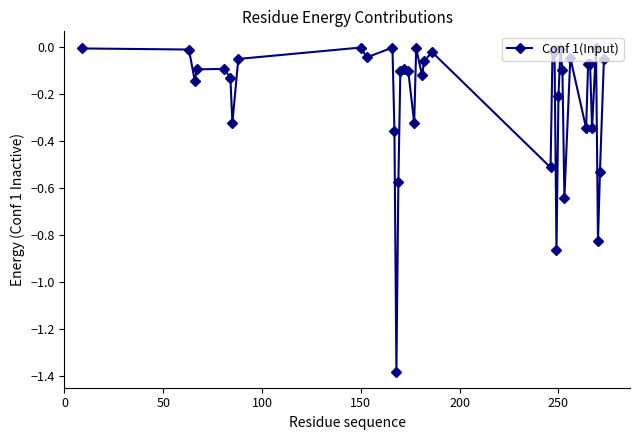

True or false: the data has more than 2 interior local peaks.

True